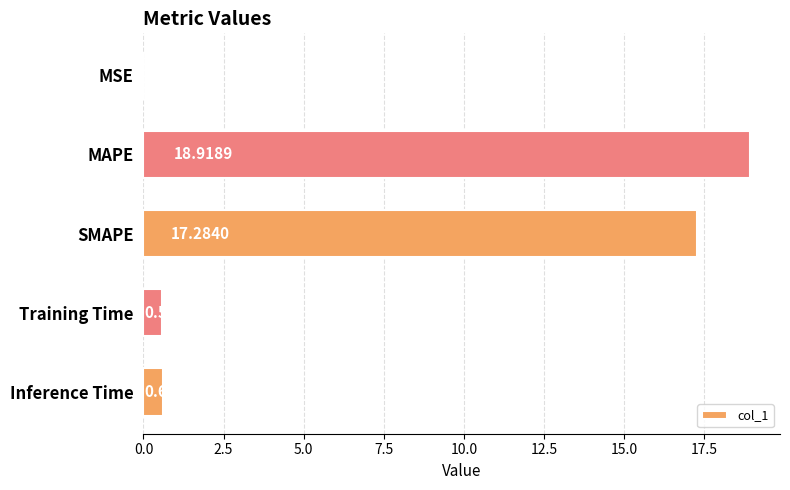

What is the maximum value shown in the chart?

18.9